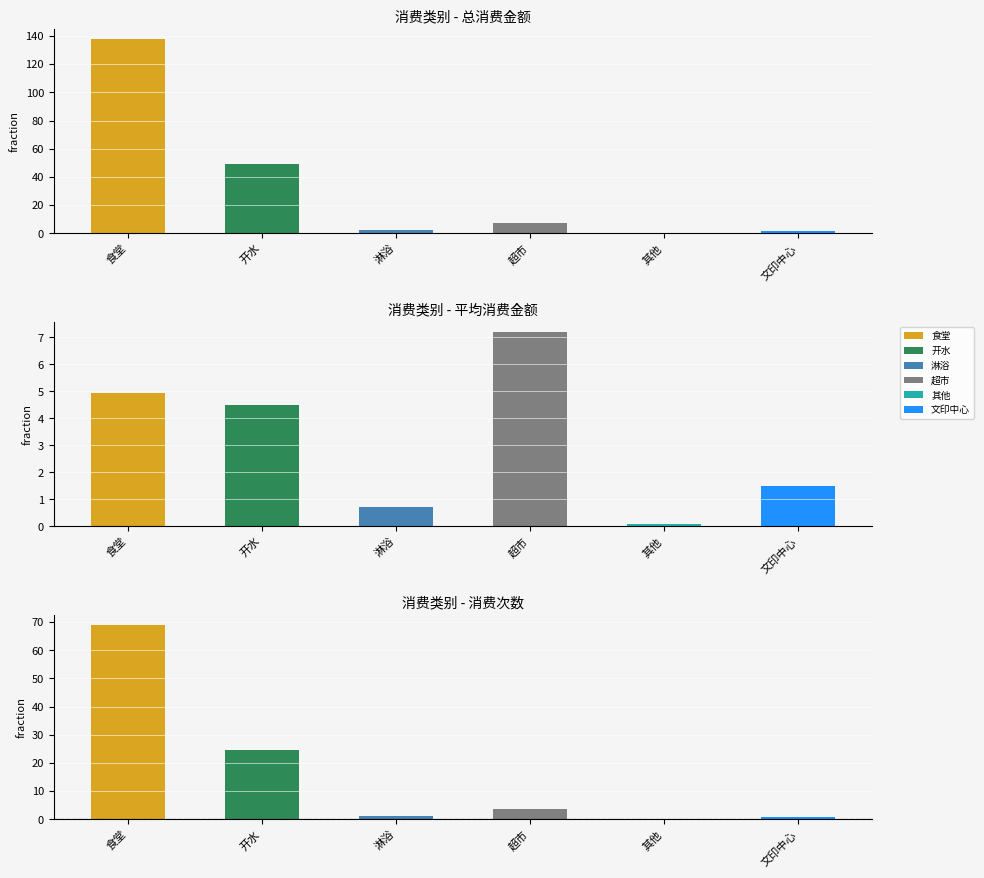

What is the sum of the values at 食堂 and 淋浴?

140.2